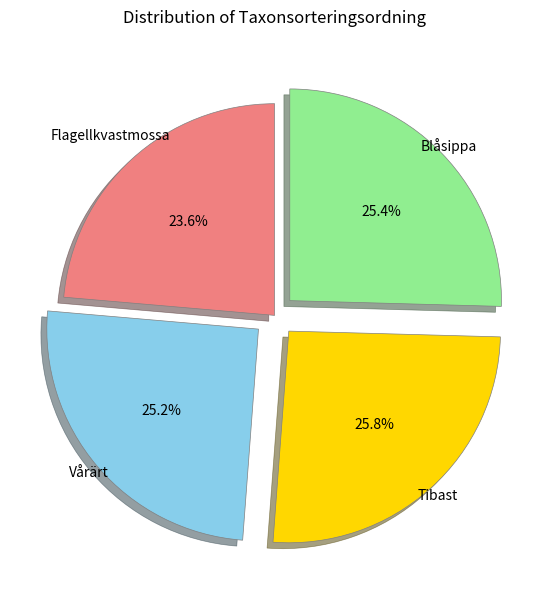

Does any single category account for the majority?

No